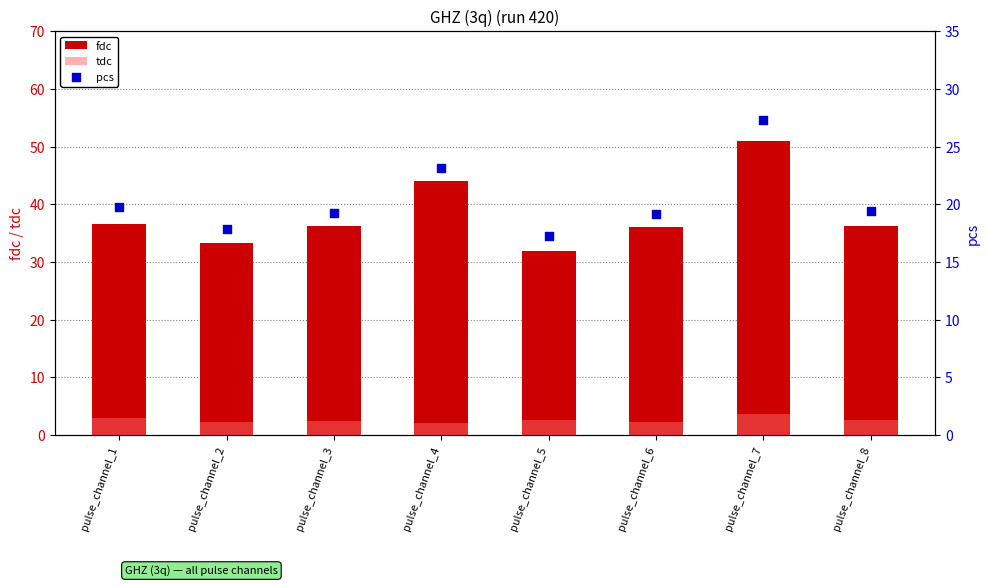

Which series has the widest spread of Y values?

fdc